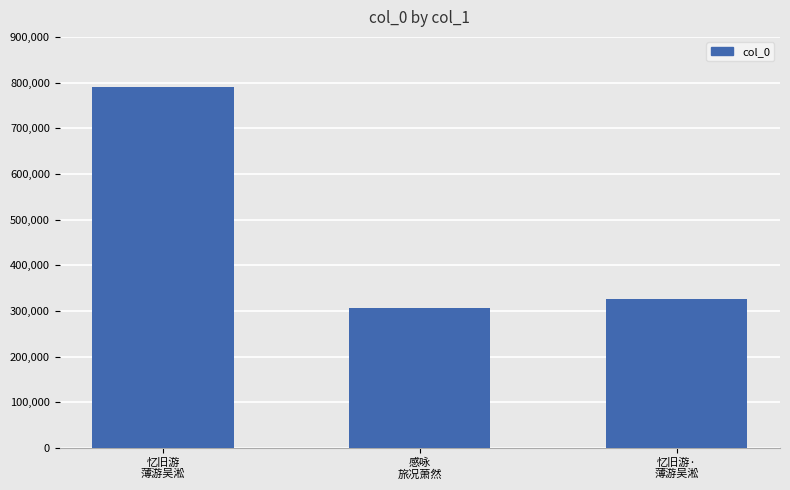

Rank the categories by value from highest to lowest.

忆旧游
薄游吴淞, 忆旧游·
薄游吴淞, 感咏
旅况萧然